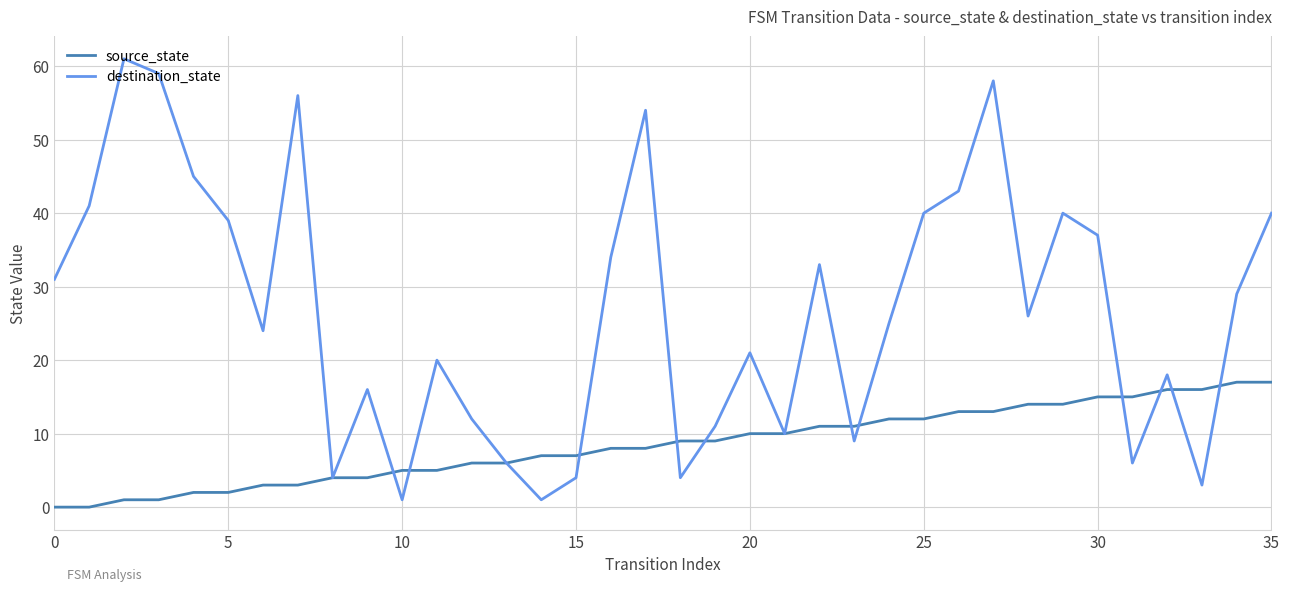

What is the maximum value shown in the chart?

61